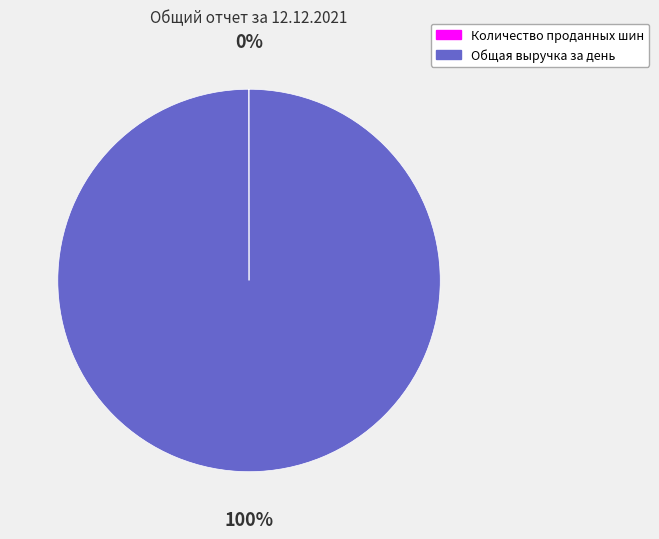

Does any single category account for the majority?

Yes